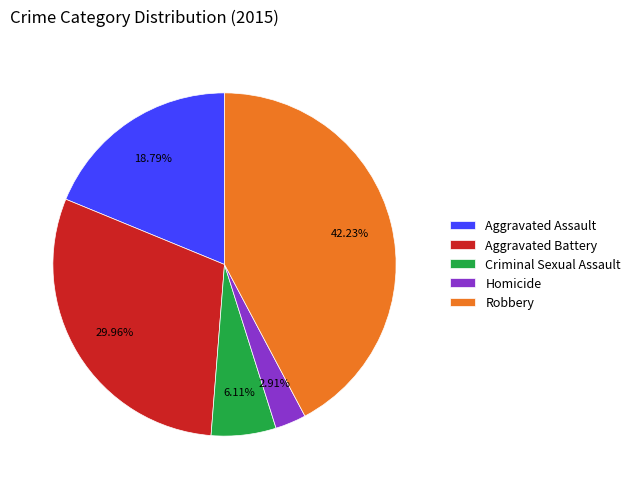

To the nearest percent, what is the difference between the largest and smallest slice percentages?

39%